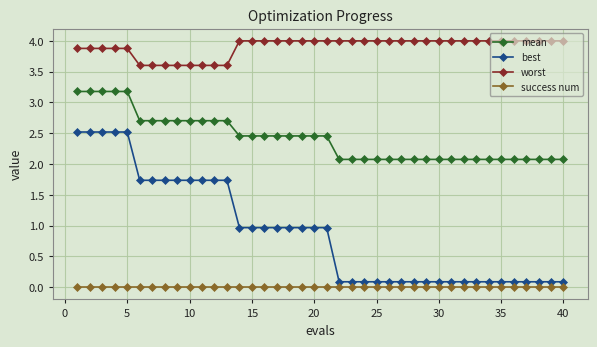

What is the average value of the worst series?

3.9